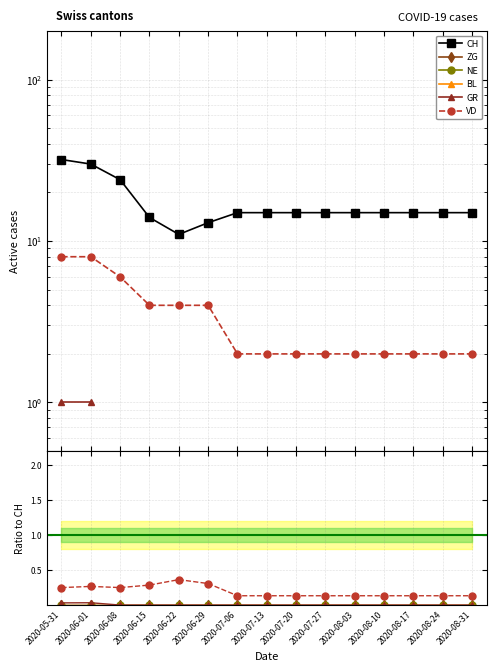

The GR series shows 0.0 at 2020-05-31. True or false?

True